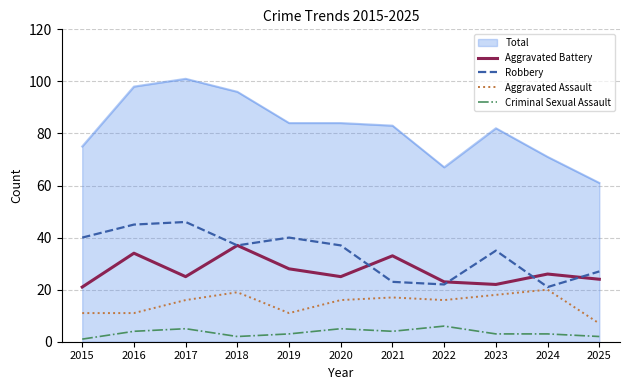

Which category has the highest value across all series?

2017